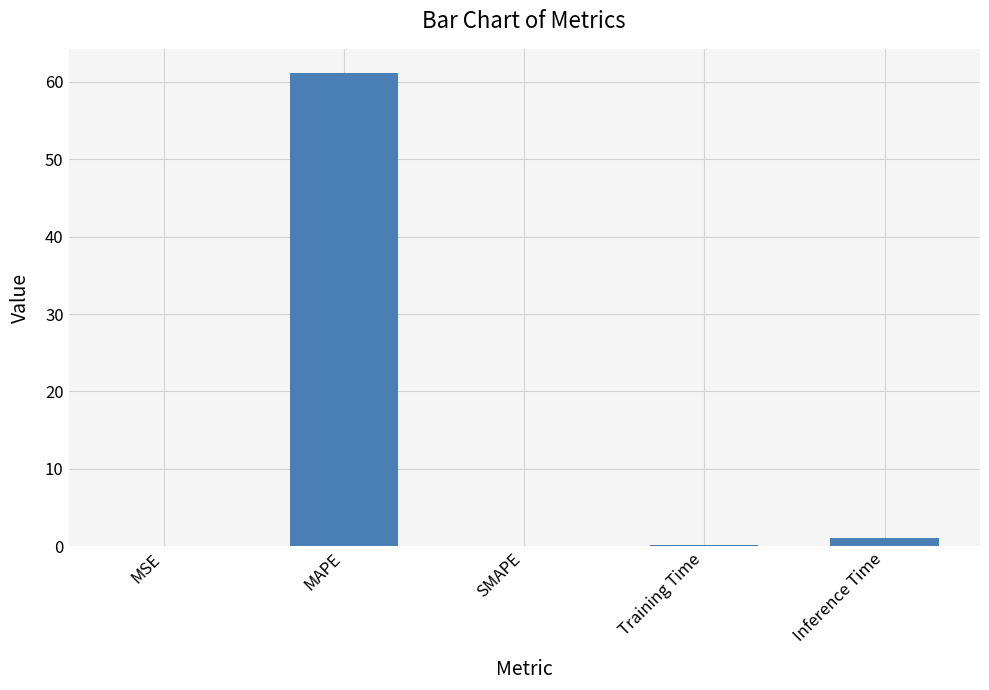

What is the sum of all values?

62.5